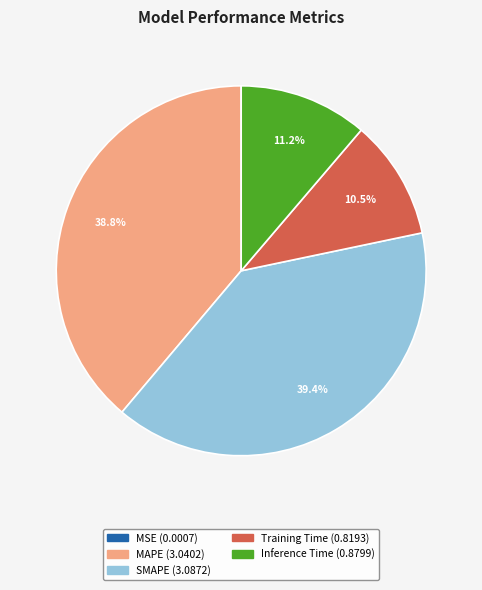

To the nearest percent, what is the difference between the largest and smallest slice percentages?

39%